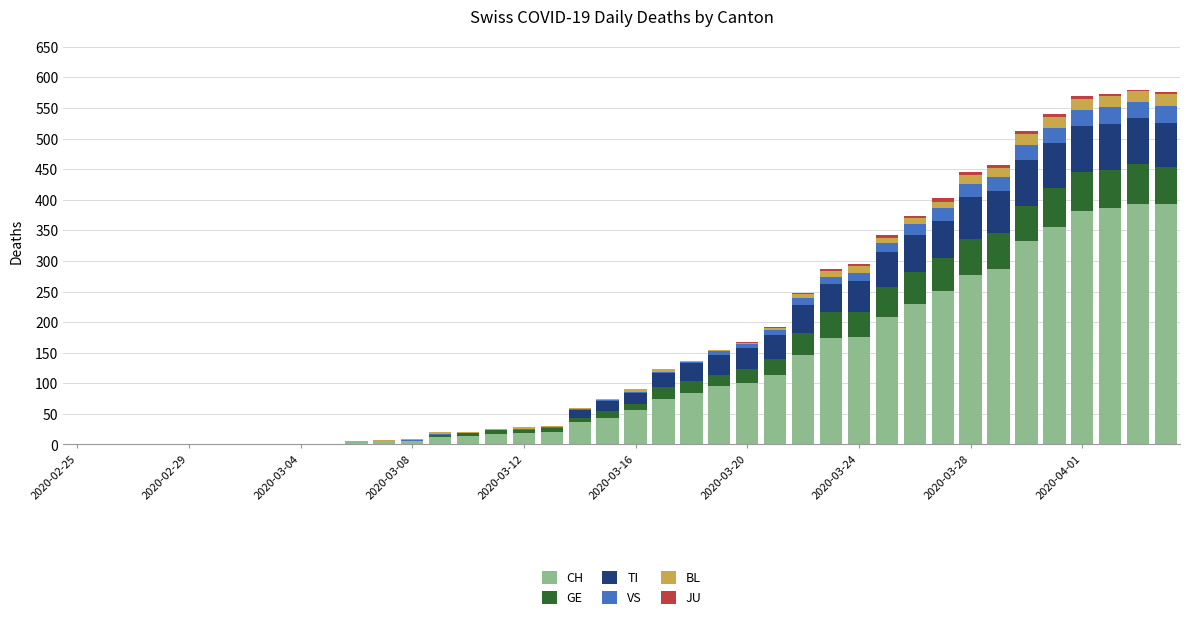

What is the maximum value for CH?

393